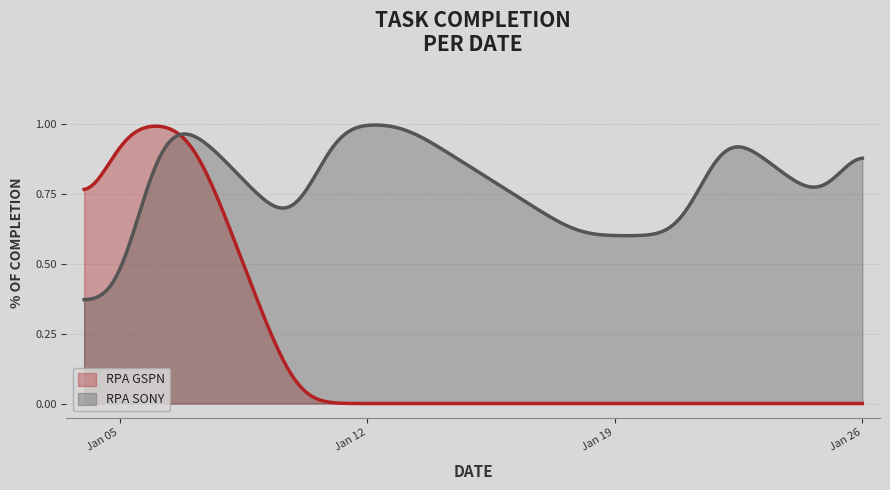

True or false: RPA GSPN and RPA SONY cross at least once.

True